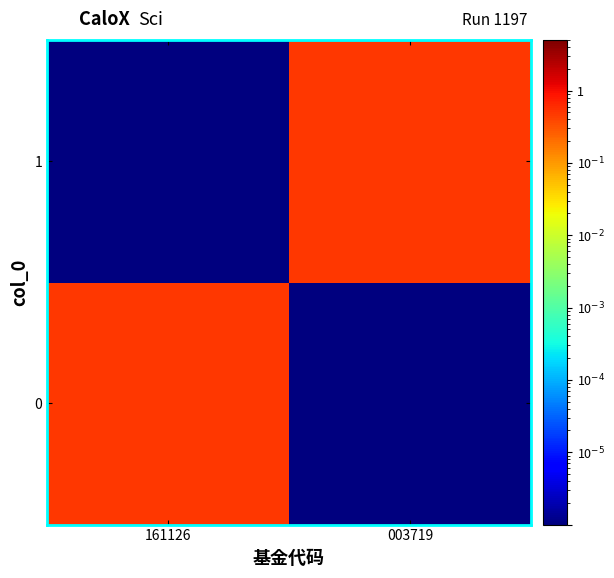

What is the spread (max minus min) of values at 161126?

0.5